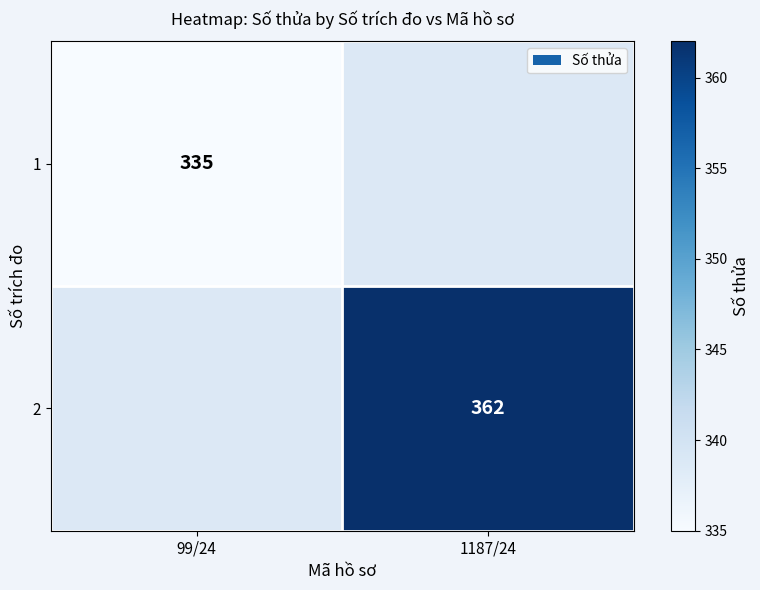

Count the number of data series in this chart.

2